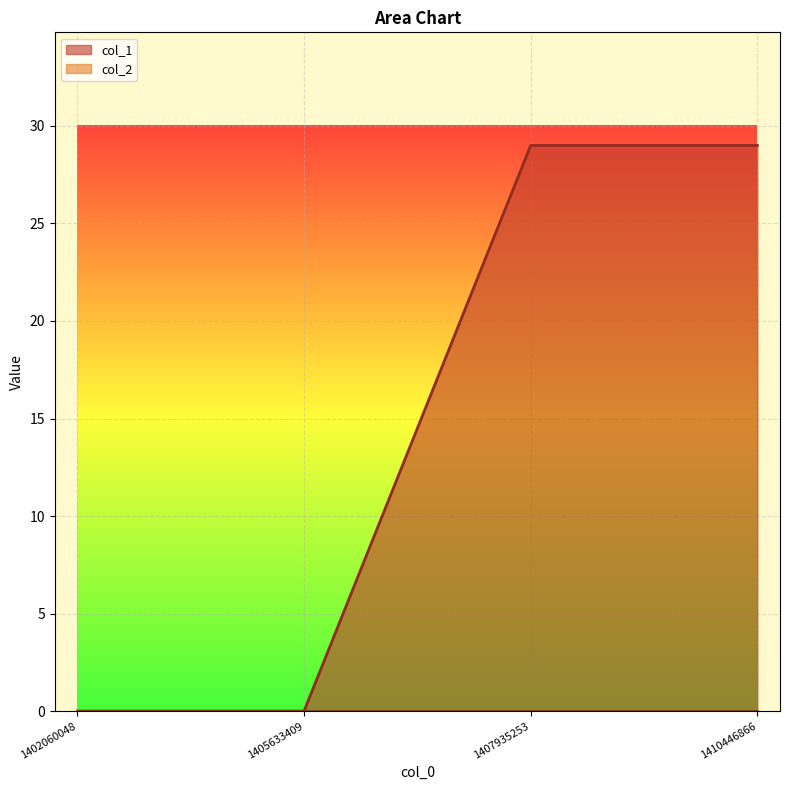

What is the ratio of the value at 1407935253 to the value at 1410446866?

1.0